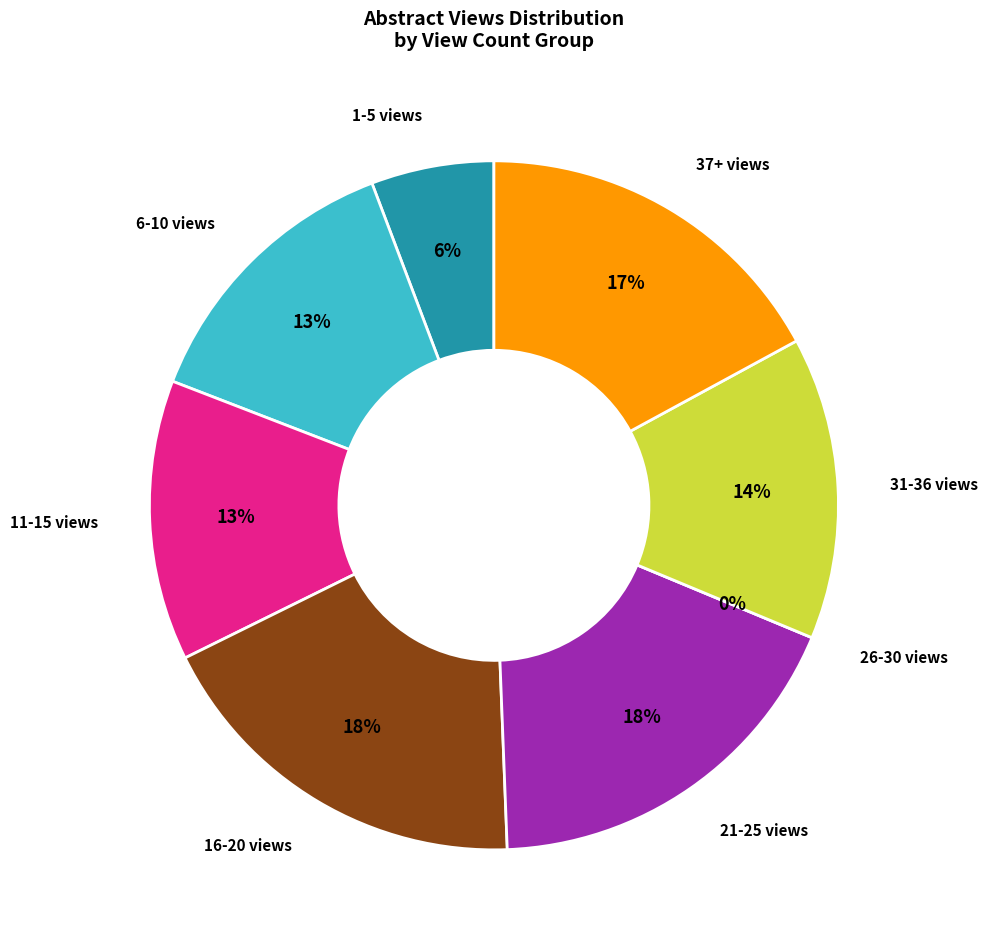

The 10.1017/S0269964814000308 slice represents 10% of the pie. True or false?

False